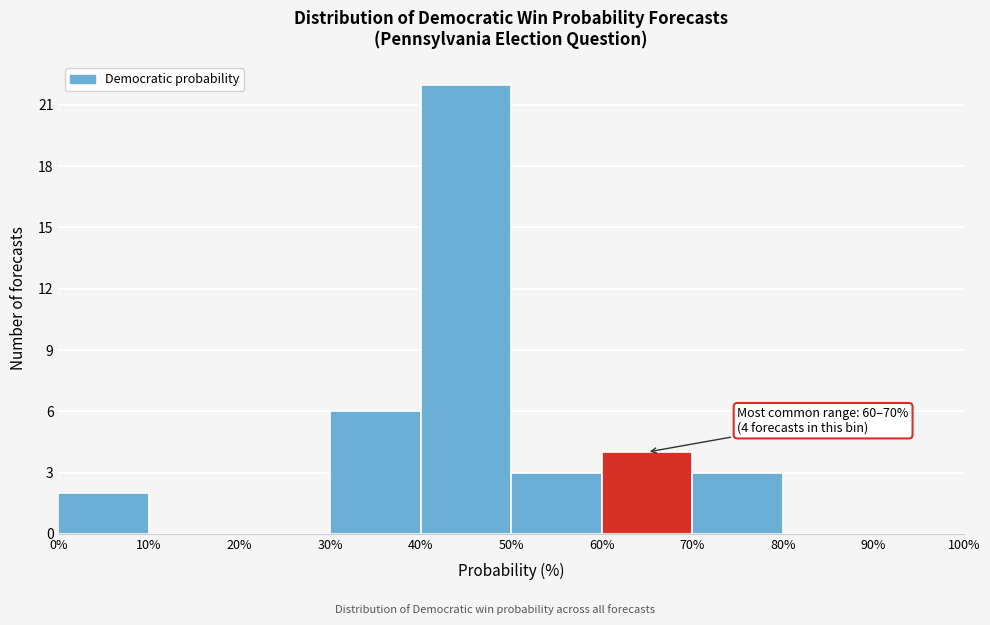

Over which range of the x-axis is the bar tallest?

40% to 50%